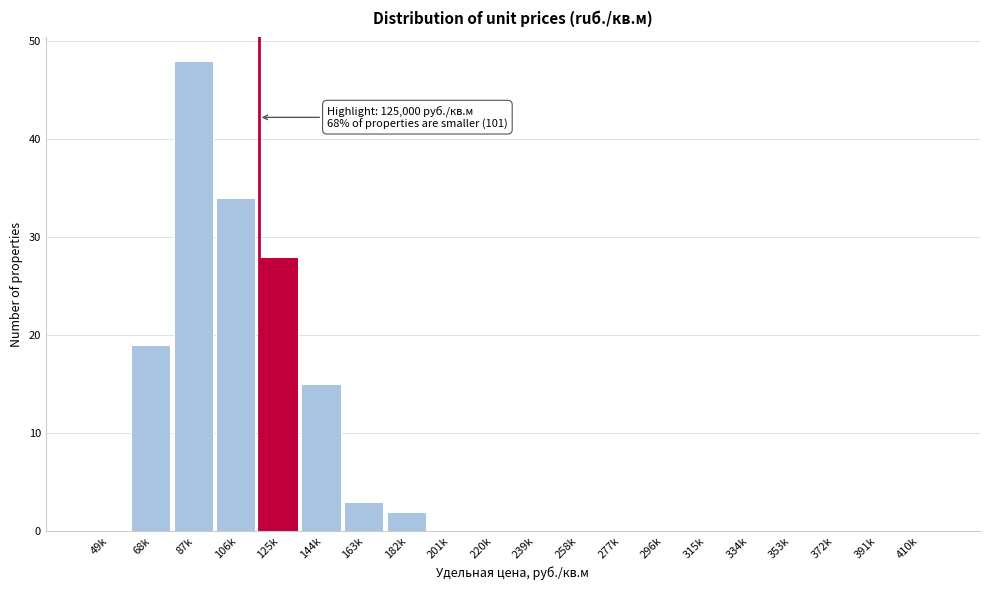

Reading left to right, what are all the values shown in this chart?

49k=0	68k=19	87k=48	106k=34	125k=28	144k=15	163k=3	182k=2	201k=0	220k=0	239k=0	258k=0	277k=0	296k=0	315k=0	334k=0	353k=0	372k=0	391k=0	410k=0